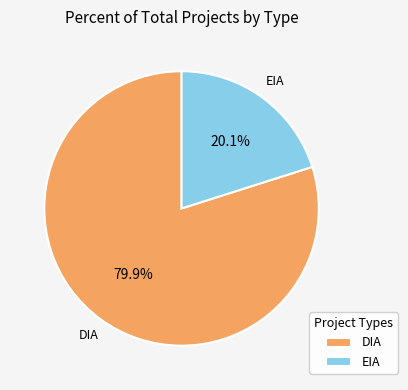

To the nearest percent, what portion does DIA represent?

80%